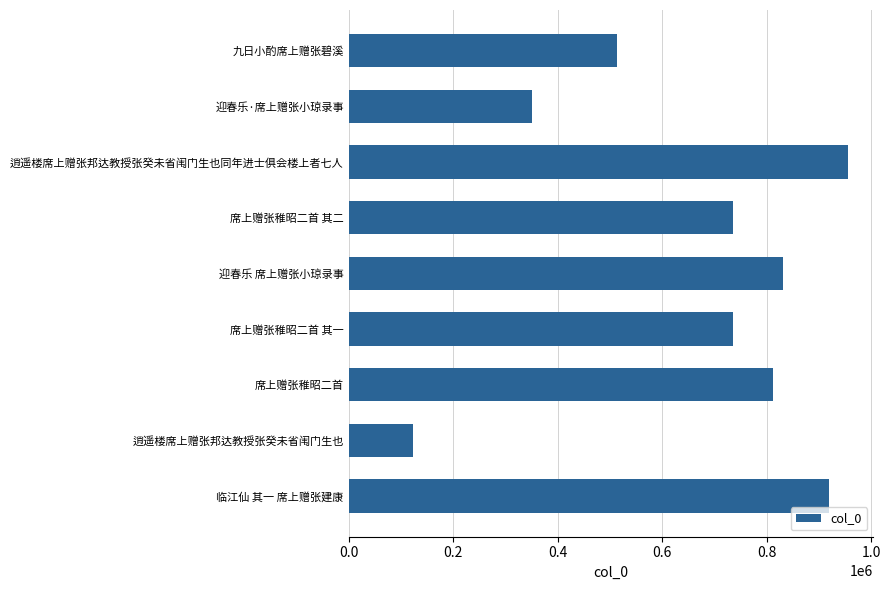

At which label is the value closest to 539890?

九日小酌席上赠张碧溪